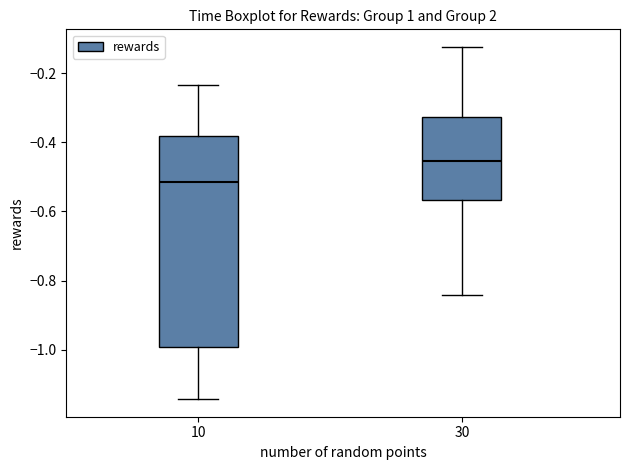

Reading left to right, read every box against the y-axis: the position of its median line, the range the box covers, and the ends of its whiskers. The values are not printed on the chart, so give them approximately, as read against the axis.

10: median -0.52, box -1.00 to -0.38, whiskers -1.14 to -0.24
30: median -0.46, box -0.56 to -0.32, whiskers -0.84 to -0.12